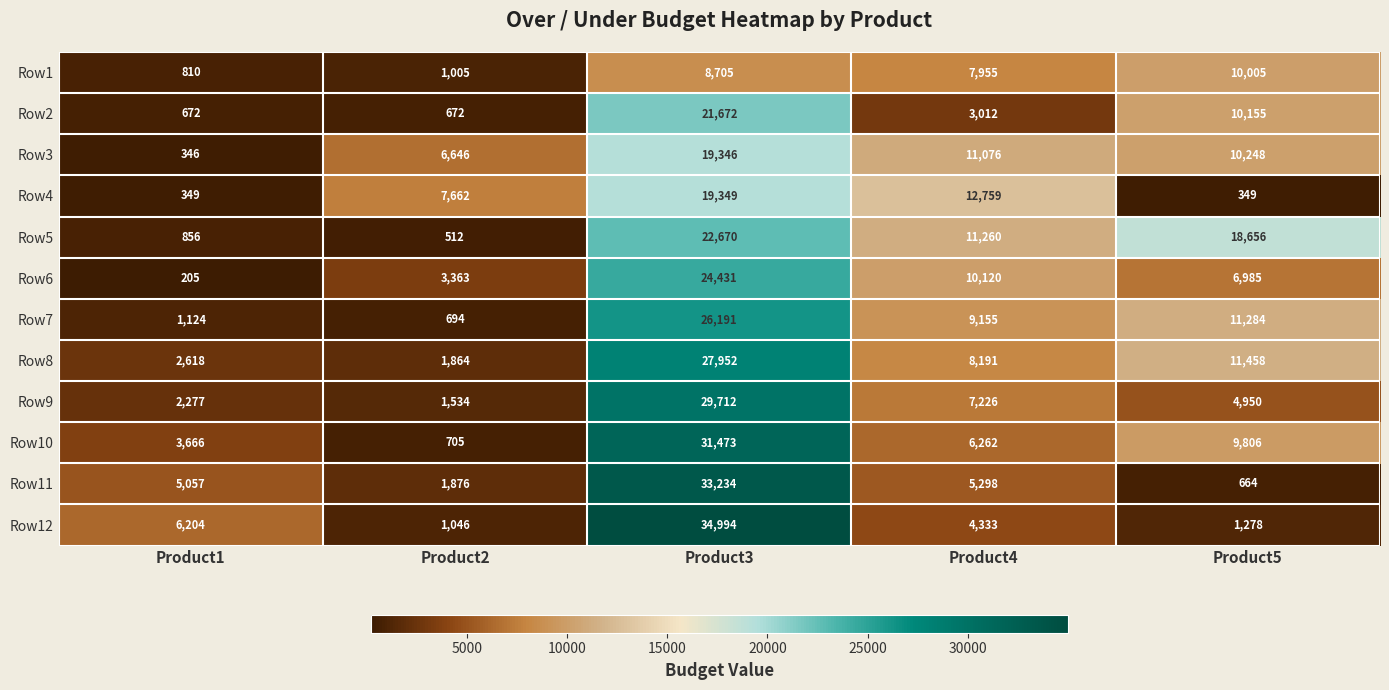

Which series has the largest total across all categories?

Row5